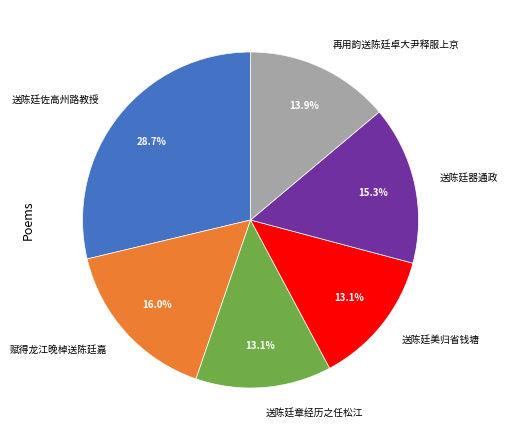

How many segments does this pie chart have?

6